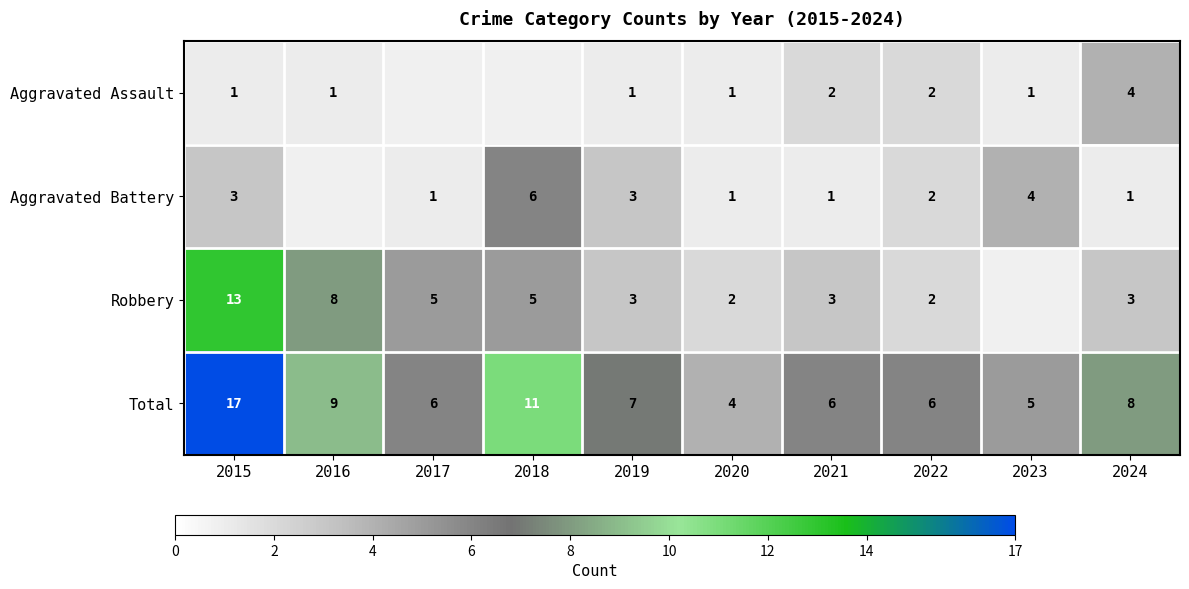

Is the value of Aggravated Battery at 2018 greater than the value of Total at 2016?

No